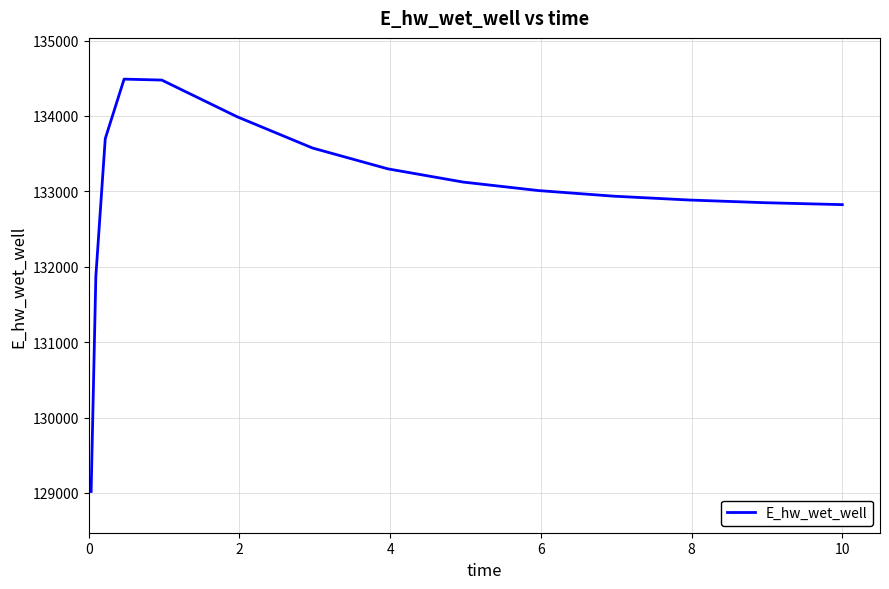

What is the smallest value displayed?

129018.6